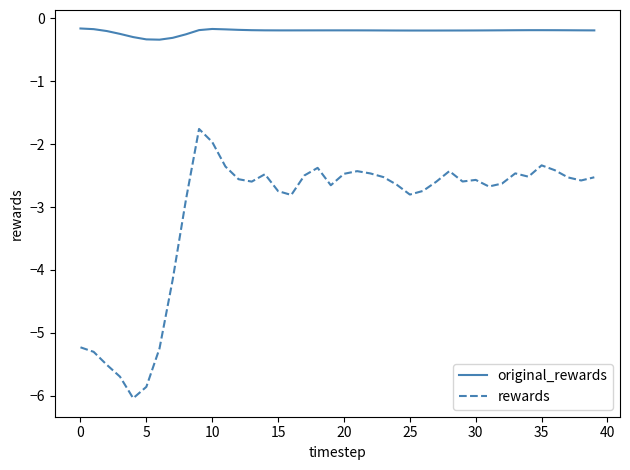

What is the difference between the maximum and minimum values in the rewards series?

4.3